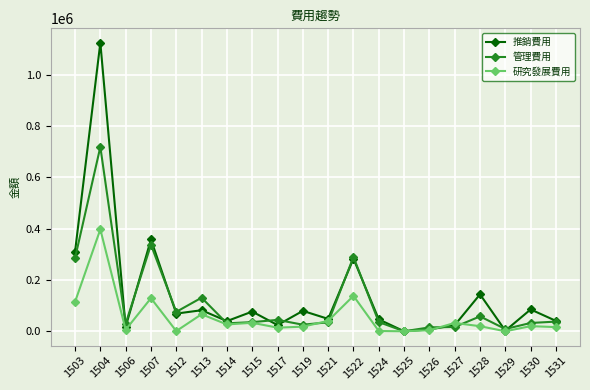

What is the minimum value shown in the chart?

-12